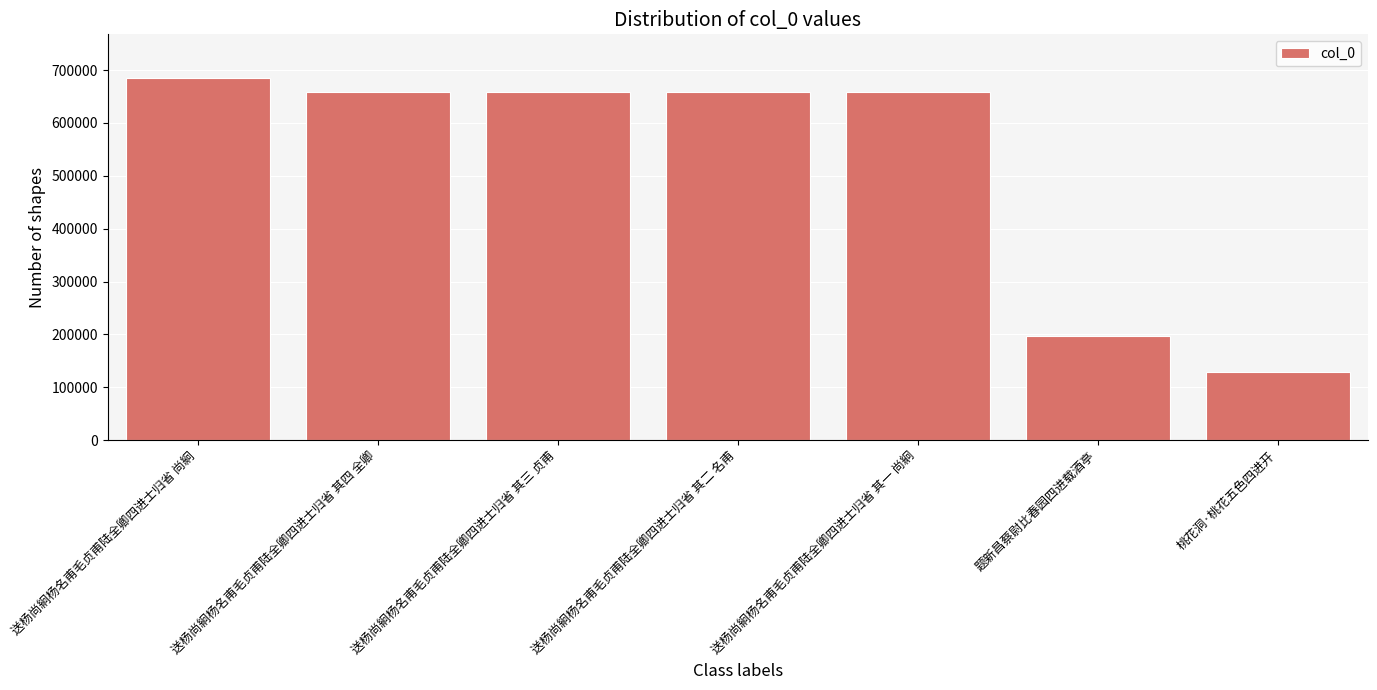

What is the difference between the values at 送杨尚絅杨名甫毛贞甫陆全卿四进士归省 其一 尚絅 and 桃花洞·桃花五色四进开?

529739